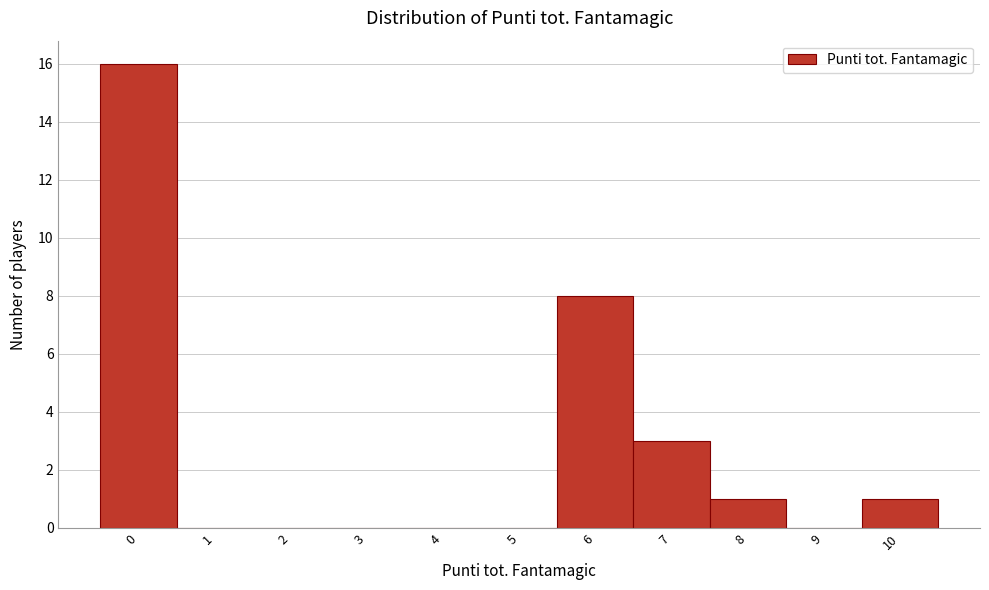

Which range on the x-axis has the tallest bar?

-0.5 to 0.5